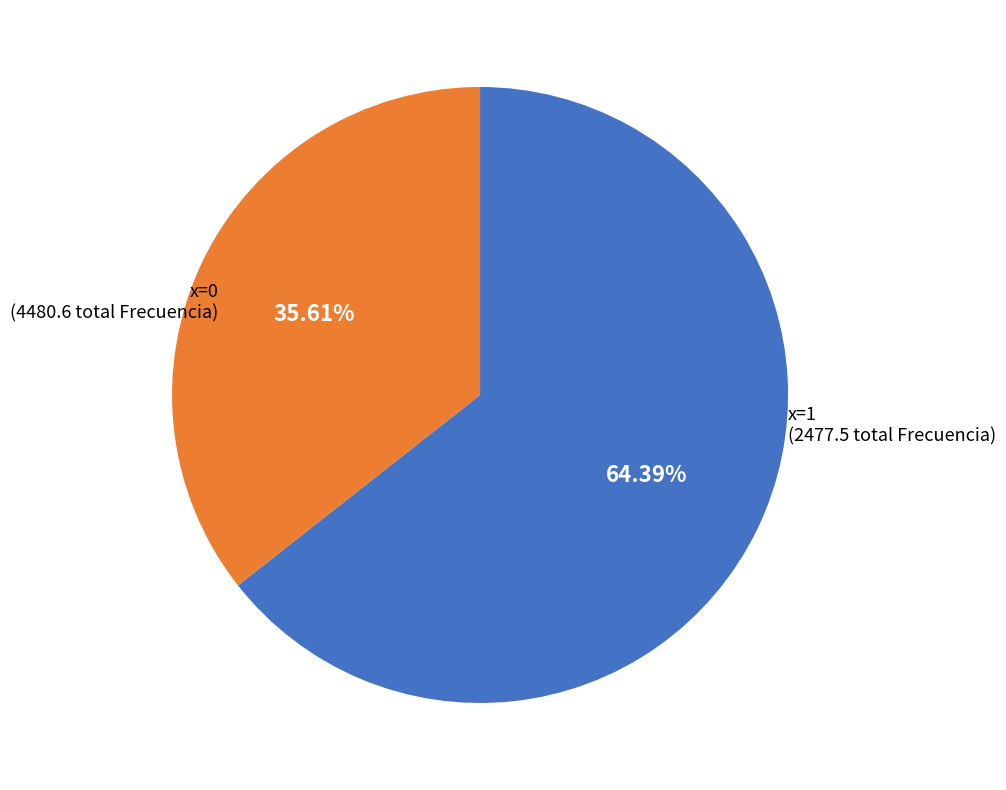

Is there any slice that represents more than half of the pie?

Yes